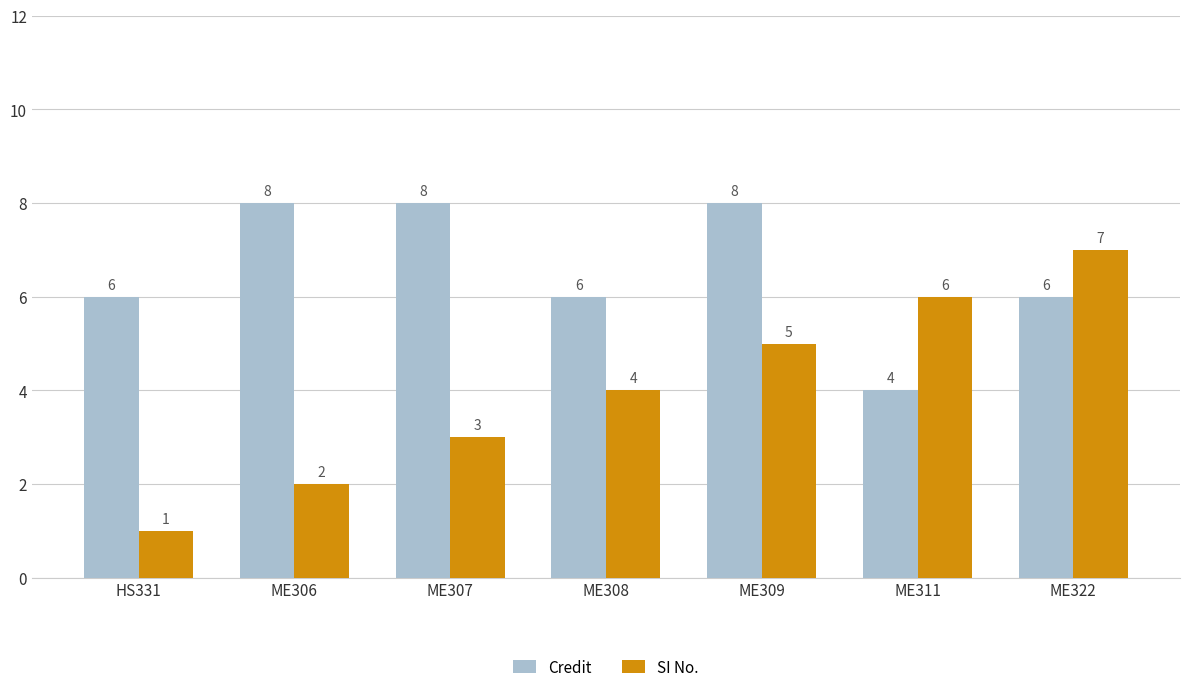

How many bars are there in each group?

2